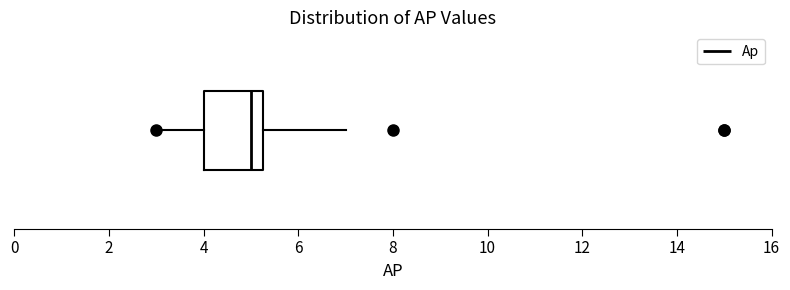

Where does the left whisker of the box end on the x-axis? The values are not printed on the chart, so give them approximately, as read against the axis.

3.0